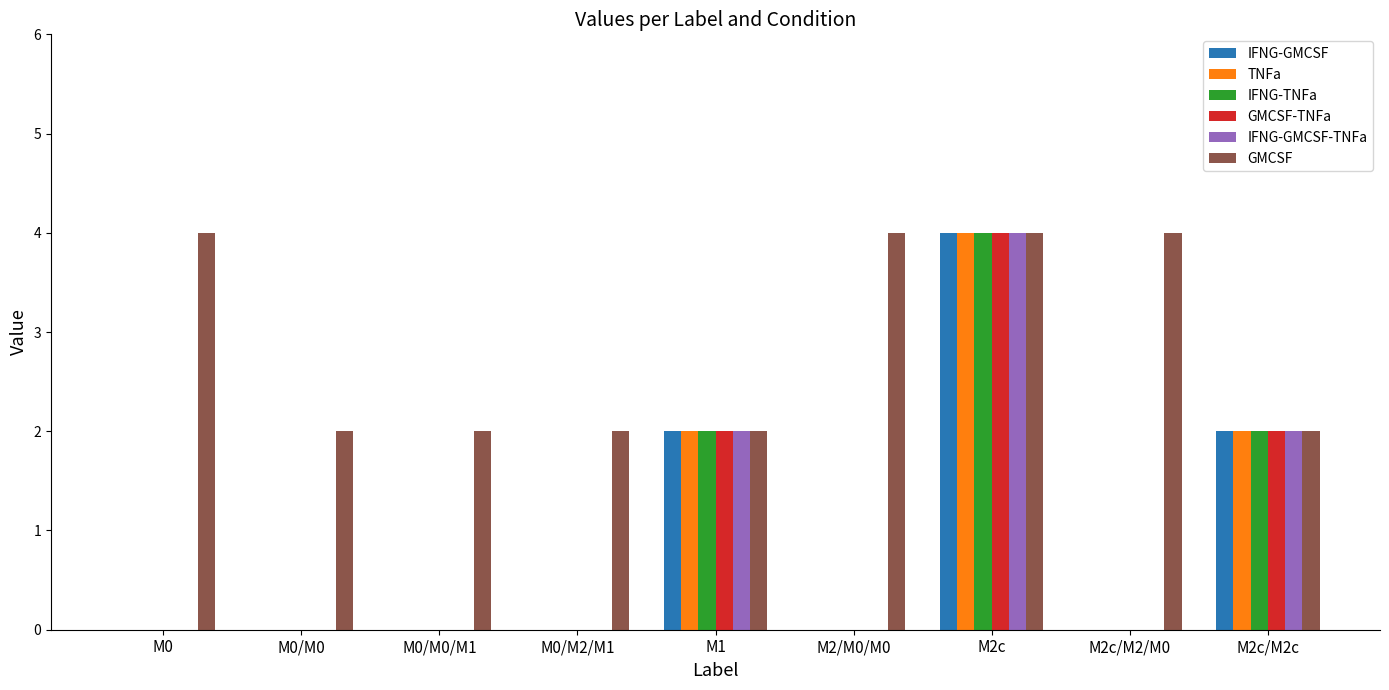

The value of IFNG-TNFa at M0/M2/M1 is 0. True or false?

True